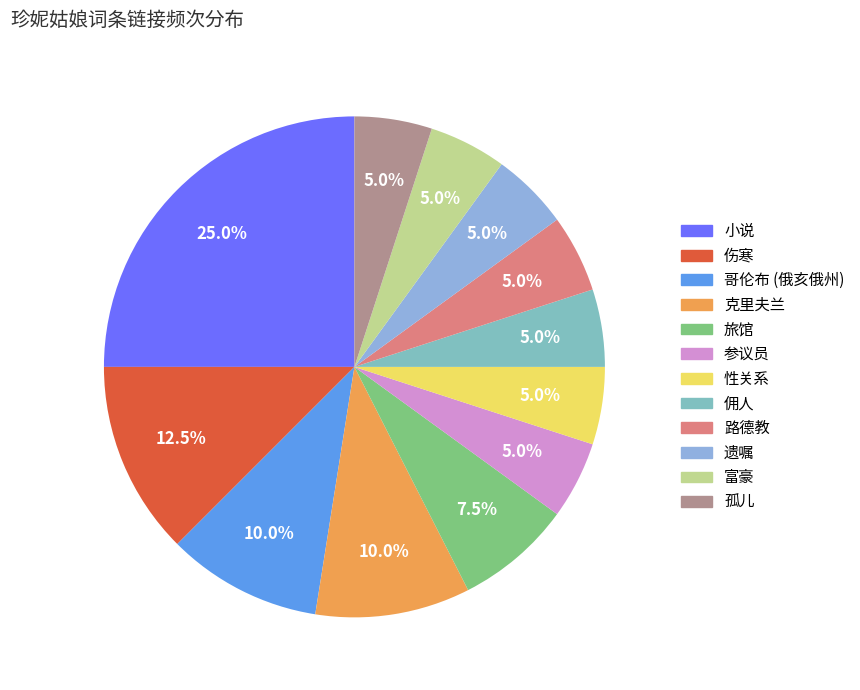

Count the number of slices in the pie.

12